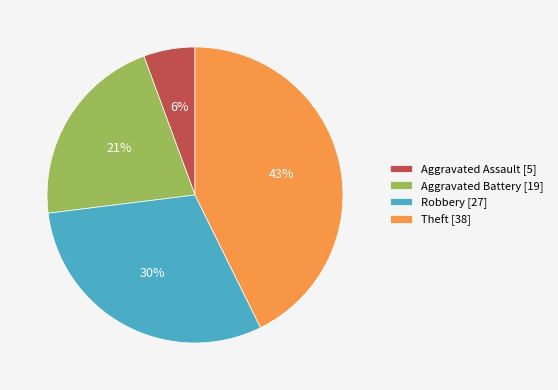

Rank the categories by value from lowest to highest.

Aggravated Assault, Aggravated Battery, Robbery, Theft